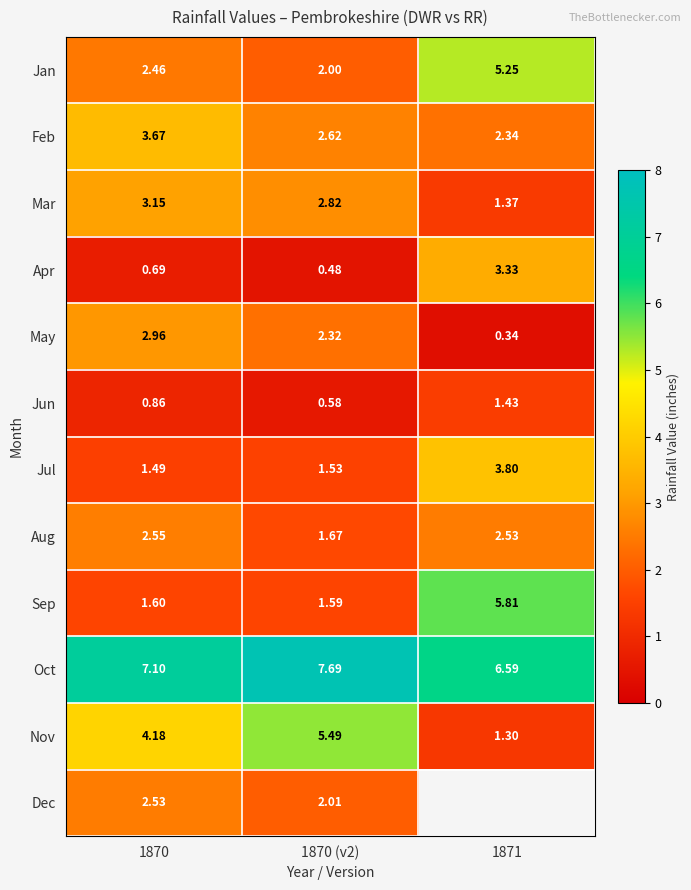

At how many categories does at least one series exceed 4?

3